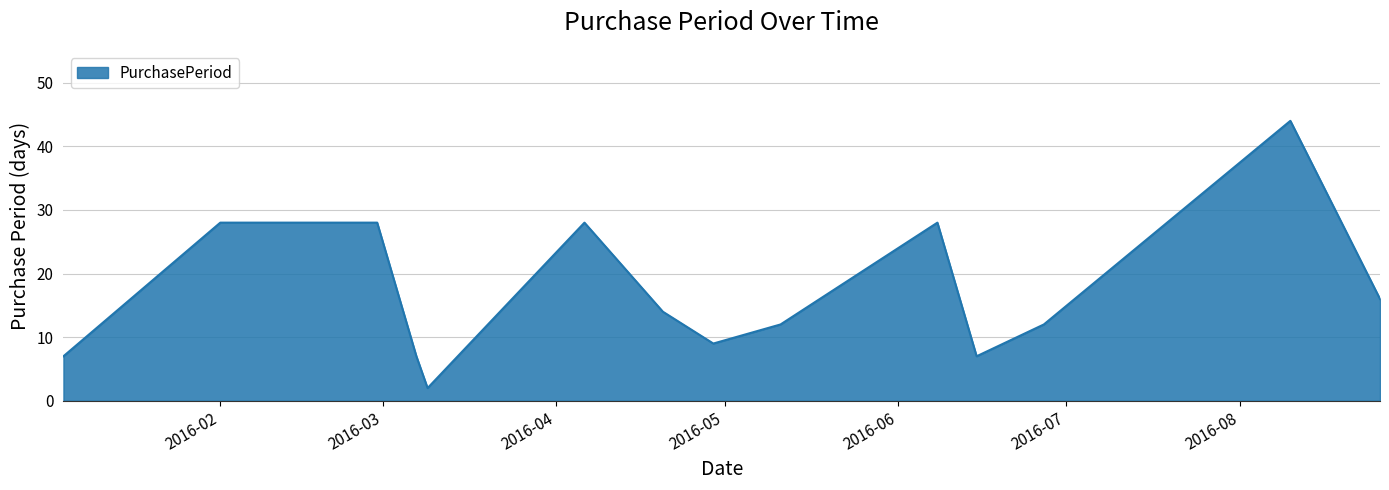

What is the difference between the maximum and minimum values?

42